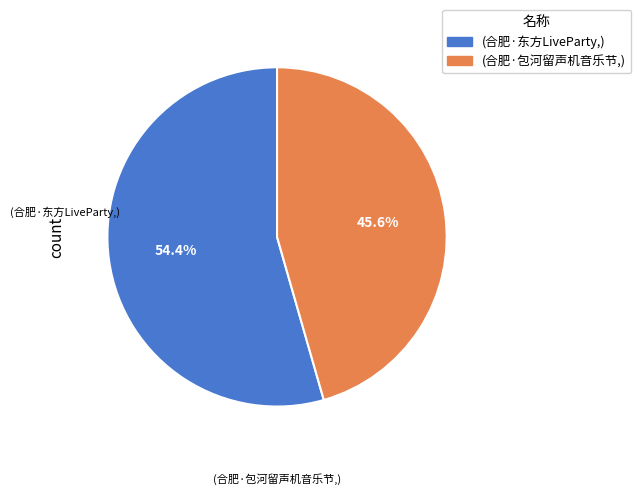

Does (合肥·东方LiveParty,) represent more than half of the total?

Yes